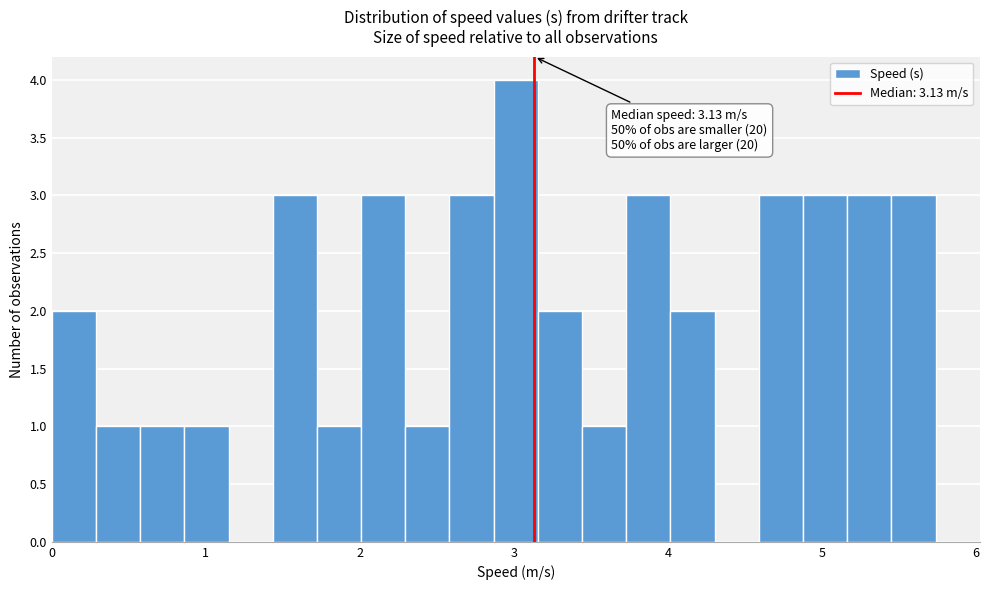

Read against the x-axis, roughly where is the centre of the tallest bar?

3.0